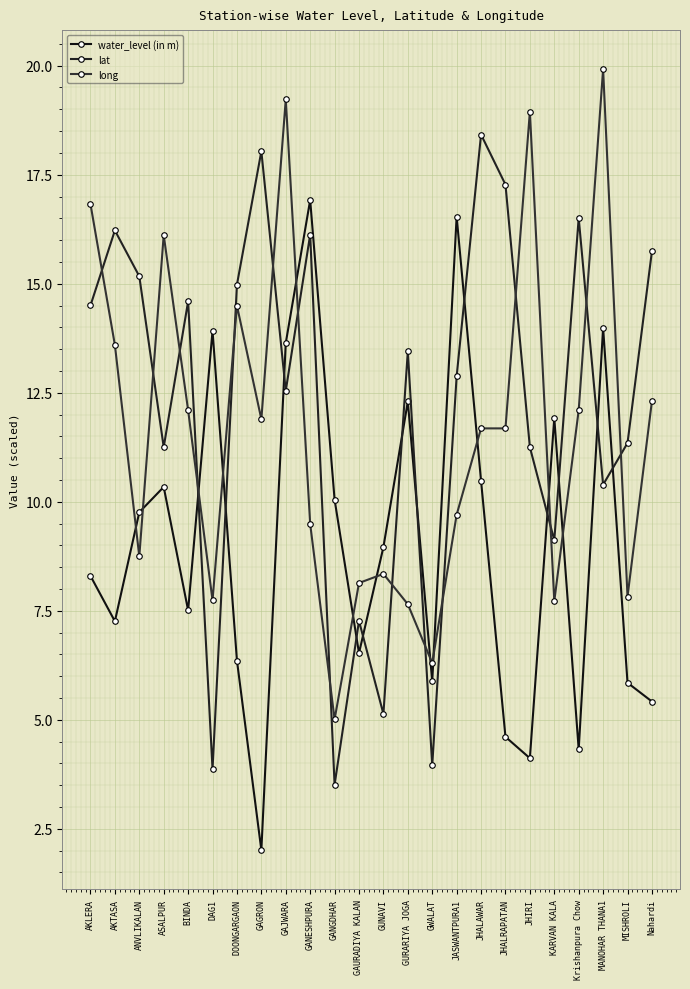

What is the maximum value for lat?

18.4